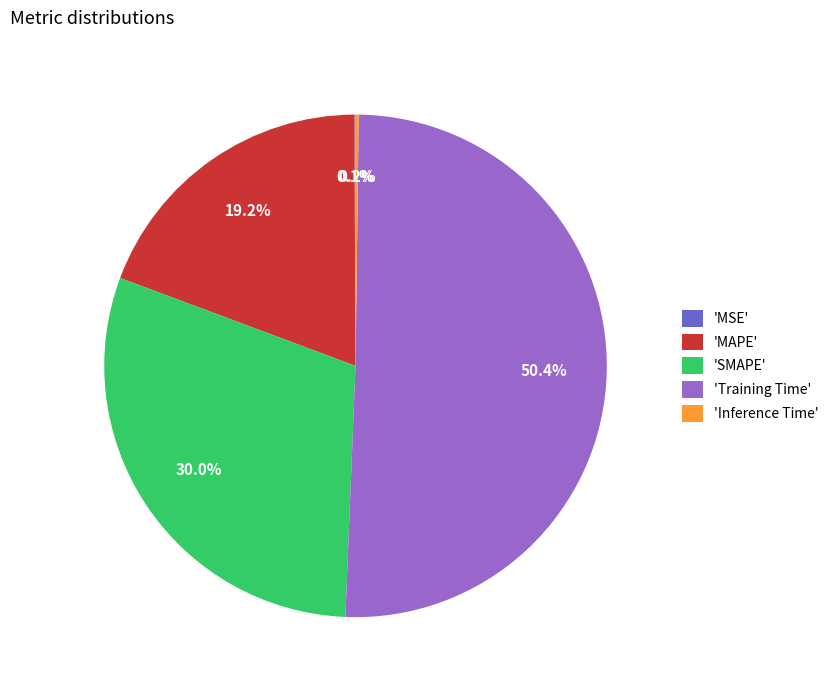

Which category accounts for the majority?

'Training Time'